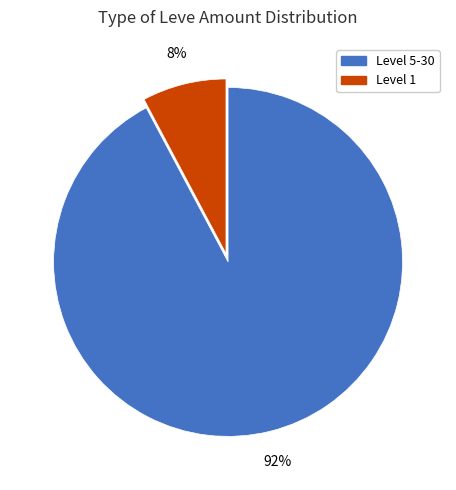

To the nearest percent, what is the average slice percentage?

50%